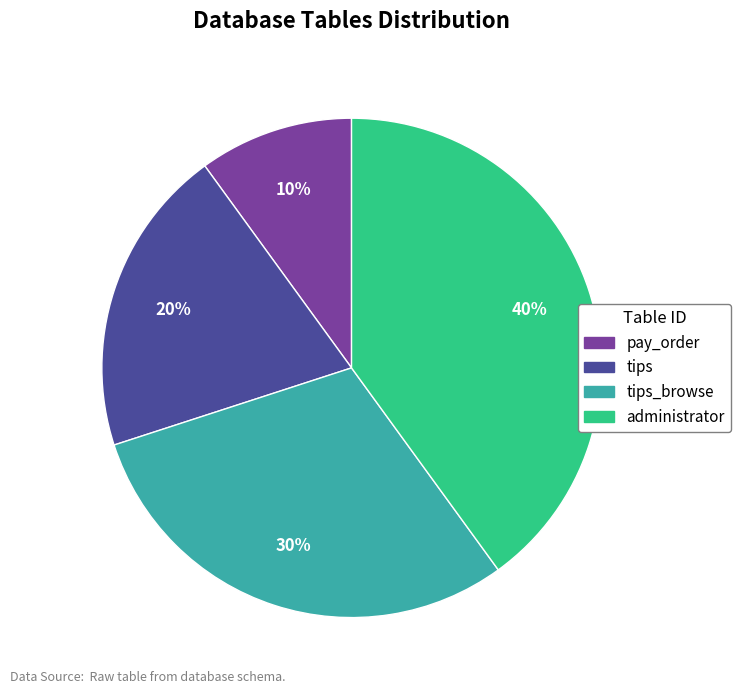

Is there a majority slice in this chart?

No